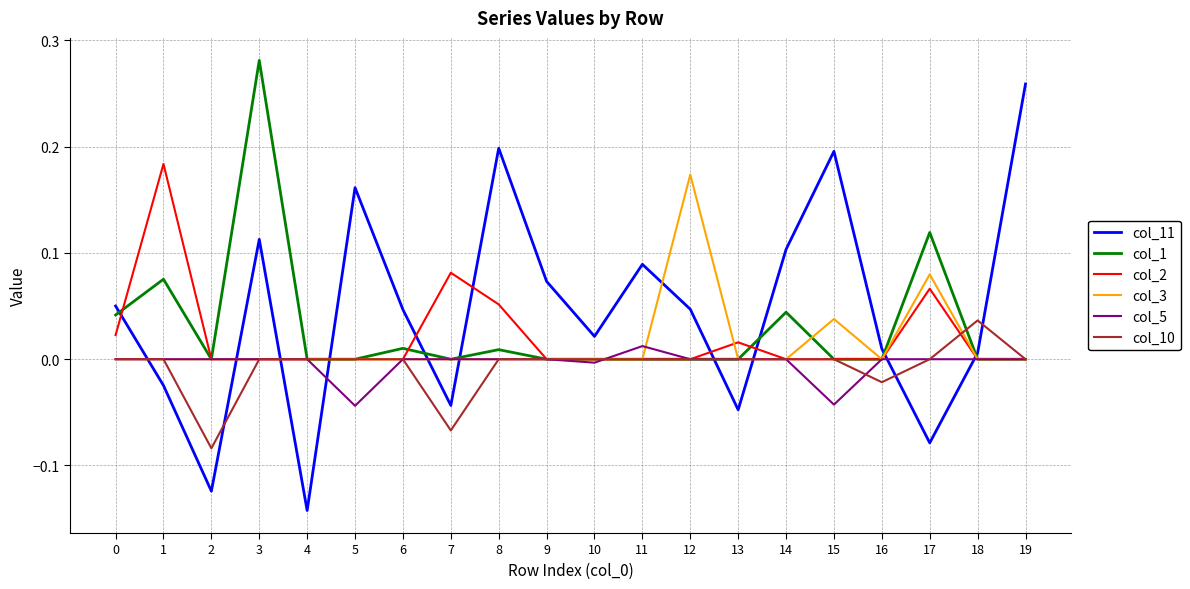

How many values in col_11 are above zero?

14